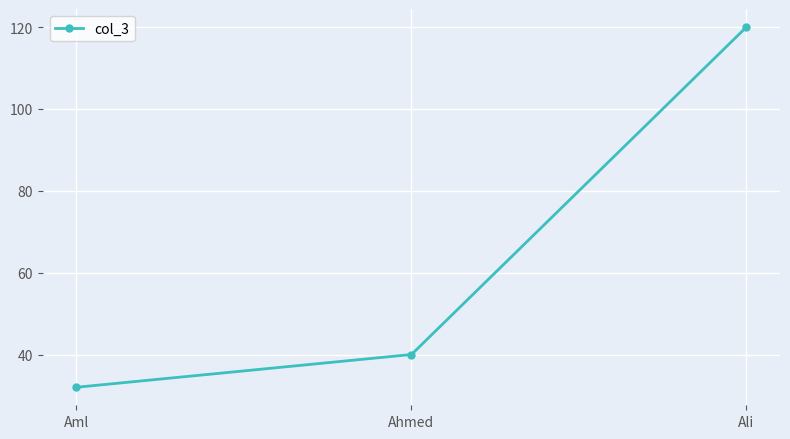

How many series are shown in this chart?

1